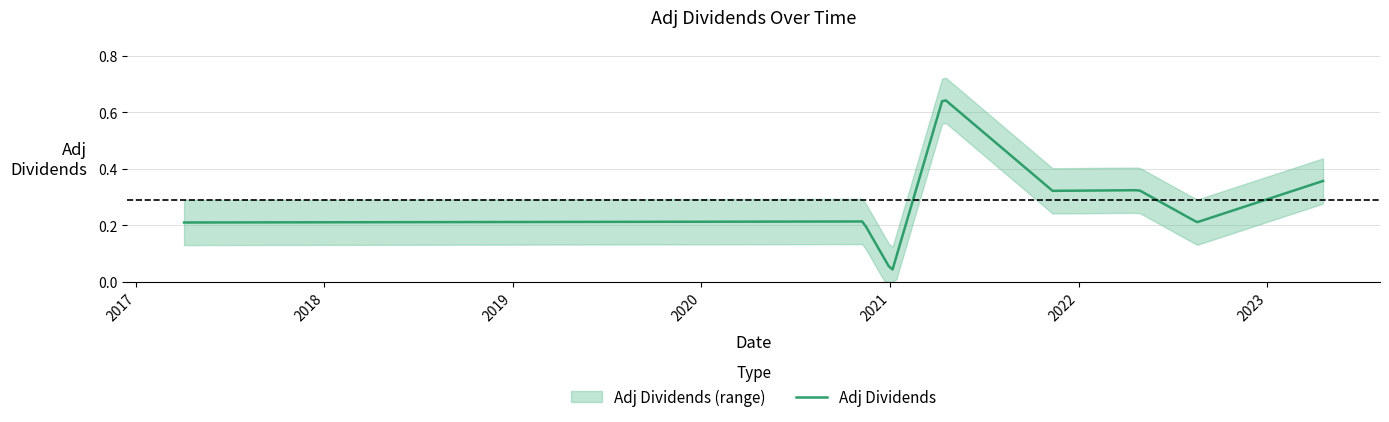

Which has a higher value, 2022-08-18 or 2017-04-04?

2022-08-18